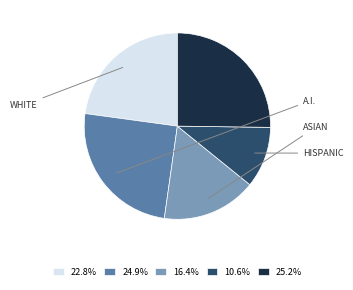

Is 25.2% the majority of the pie?

No